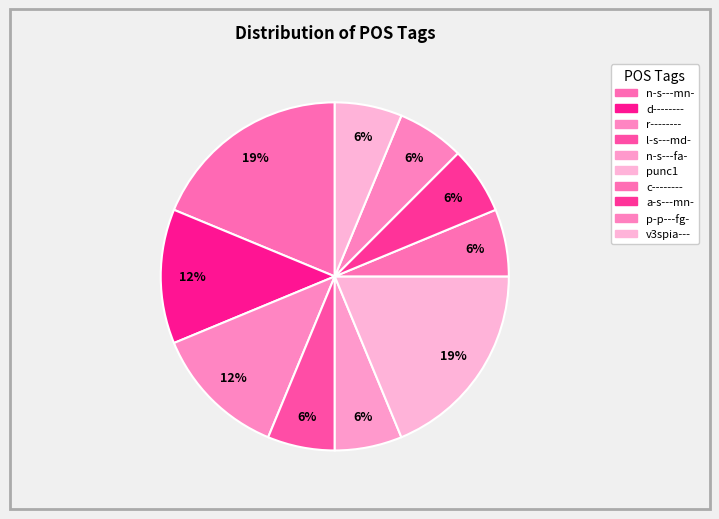

How many slices are in this pie chart?

10